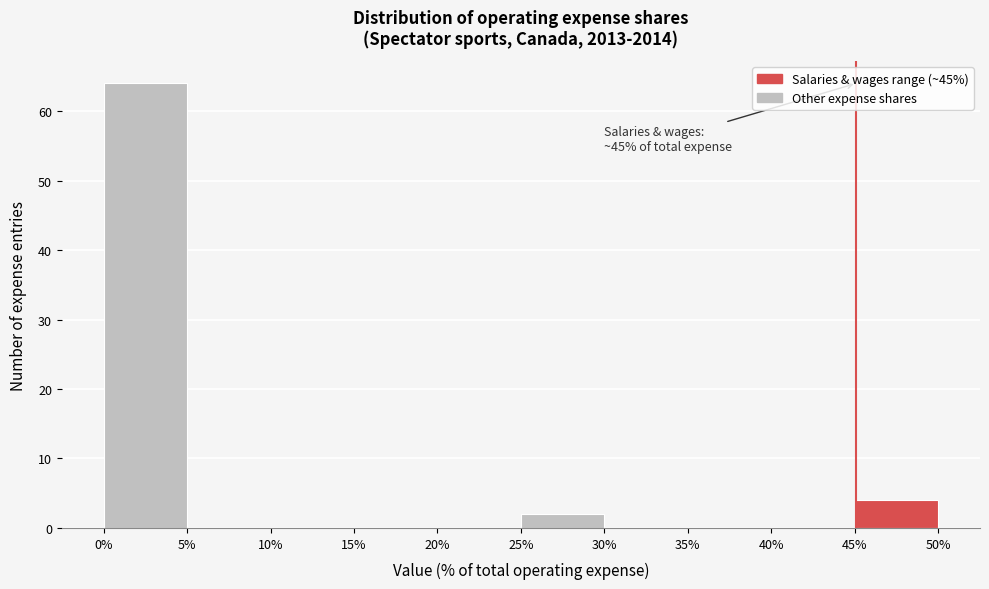

Which range on the x-axis has the tallest bar?

0% to 5%